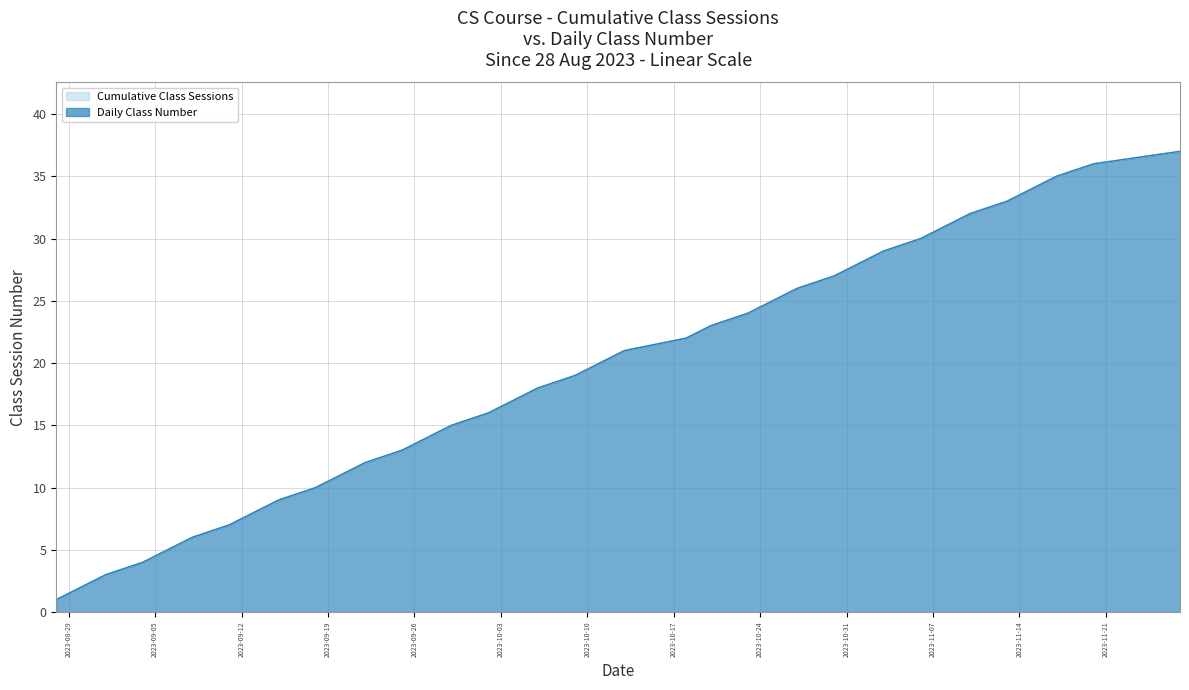

Where is Cumulative Class Sessions nearest to the value 19?

2023-10-09